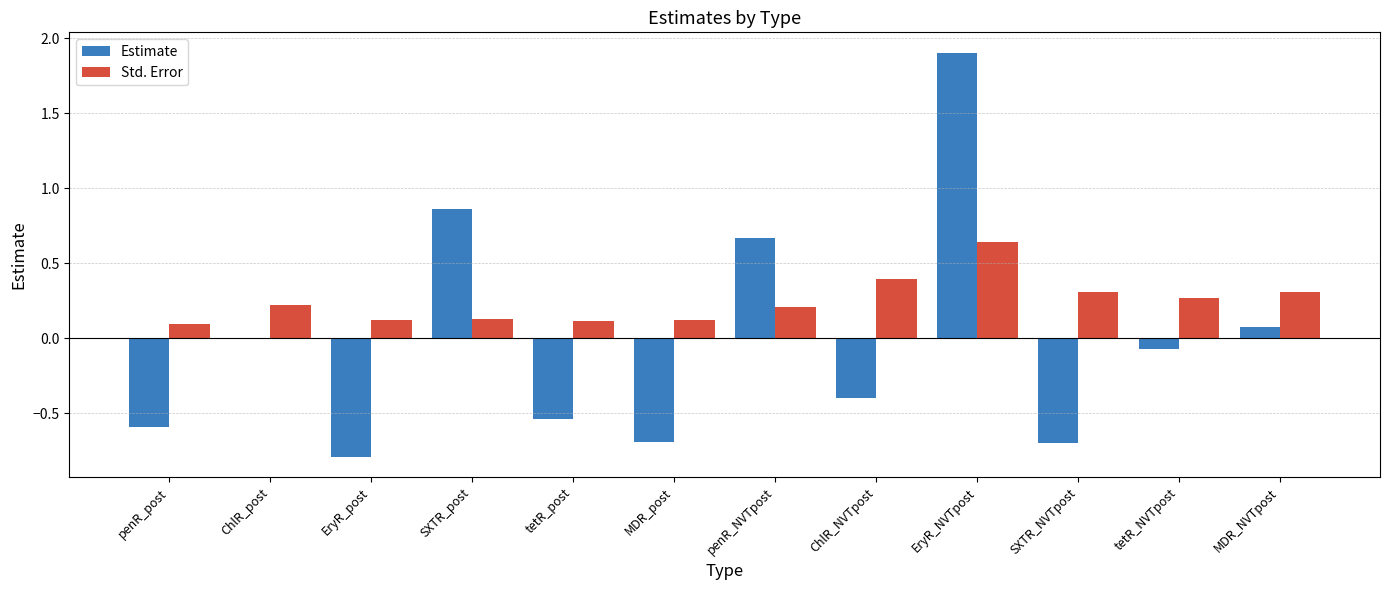

Which series changed the most between SXTR_NVTpost and MDR_NVTpost?

Estimate